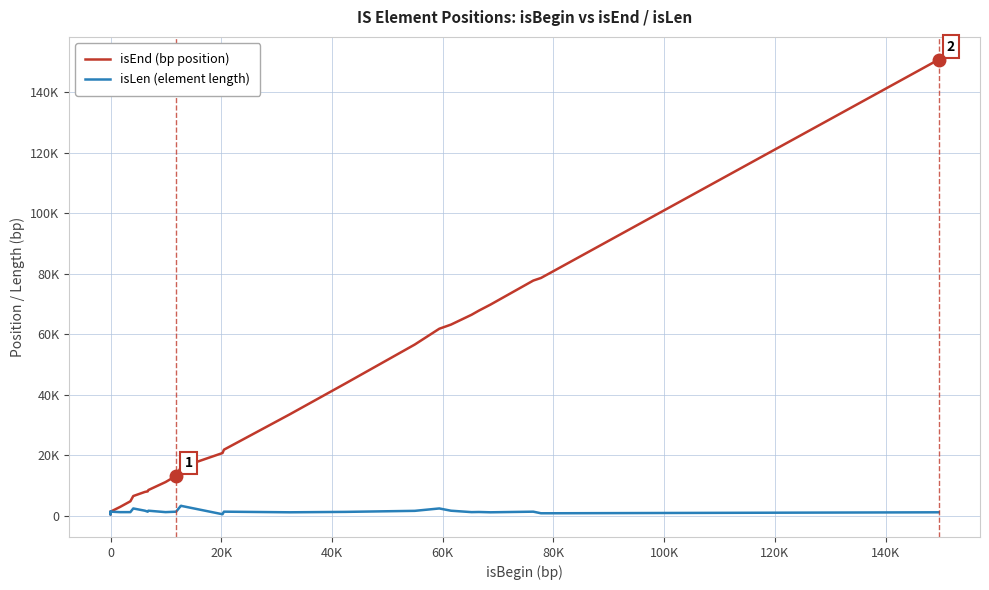

In isEnd (bp position), how many points are lower than both neighbors (excluding endpoints)?

3